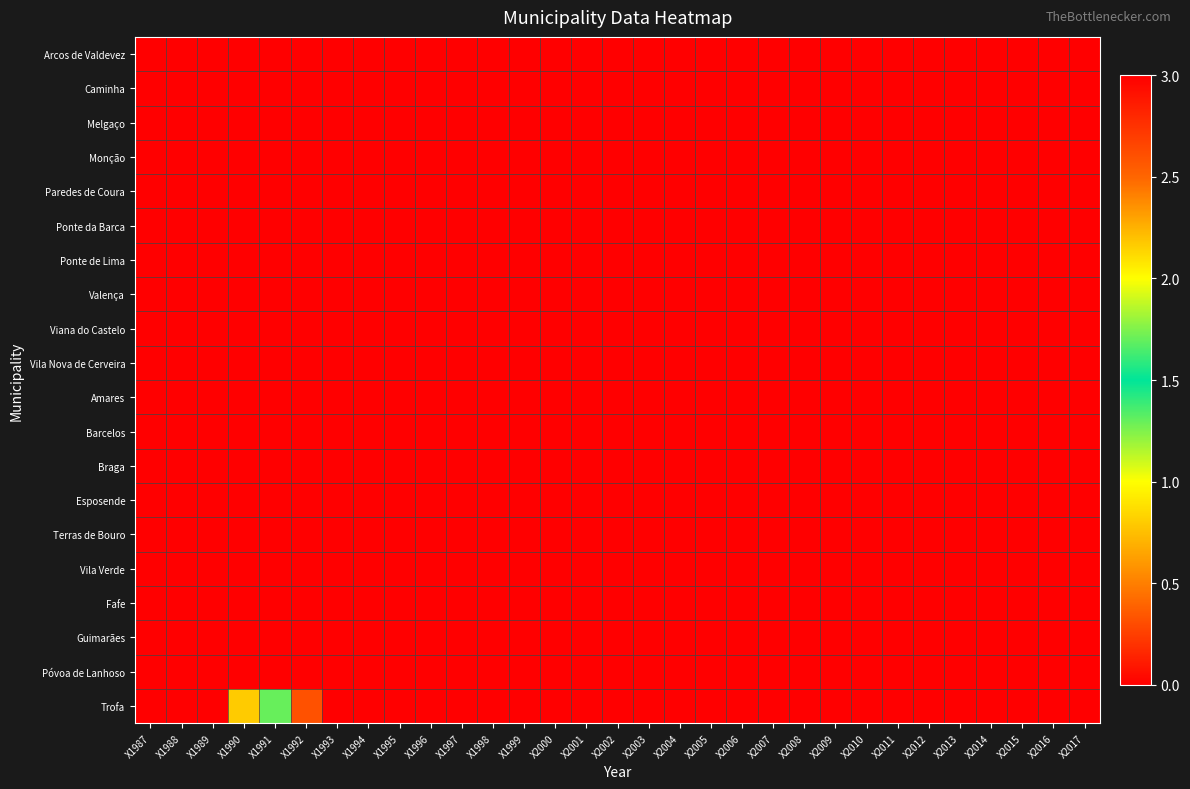

At X2011, list the series in order from smallest to largest.

Arcos de Valdevez, Caminha, Melgaço, Monção, Paredes de Coura, Ponte da Barca, Ponte de Lima, Valença, Viana do Castelo, Vila Nova de Cerveira, Amares, Barcelos, Braga, Esposende, Terras de Bouro, Vila Verde, Fafe, Guimarães, Póvoa de Lanhoso, Trofa